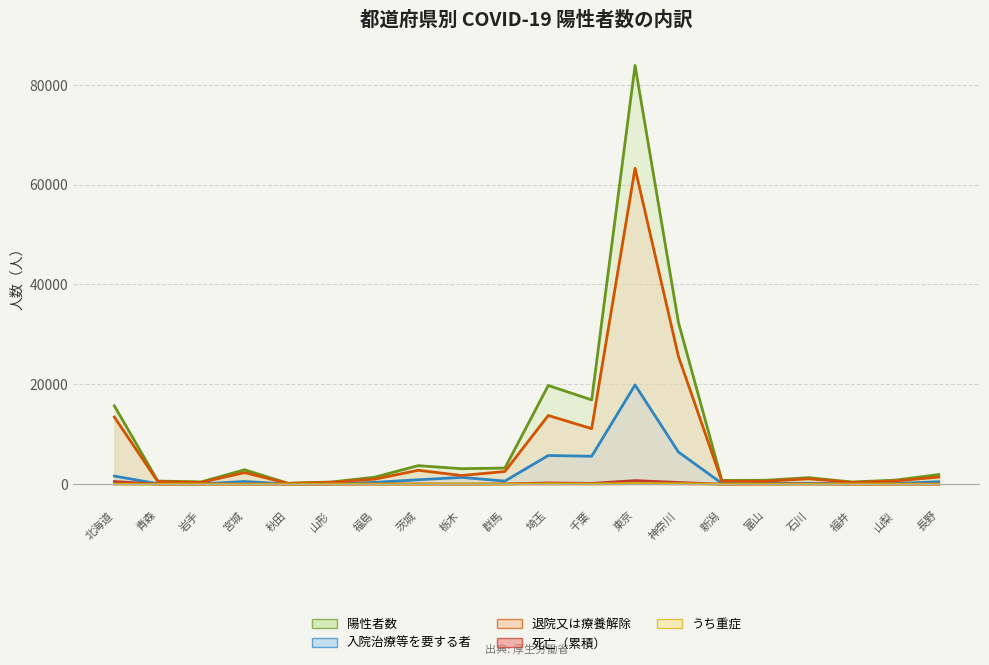

What is the highest value of the 陽性者数 series?

83878